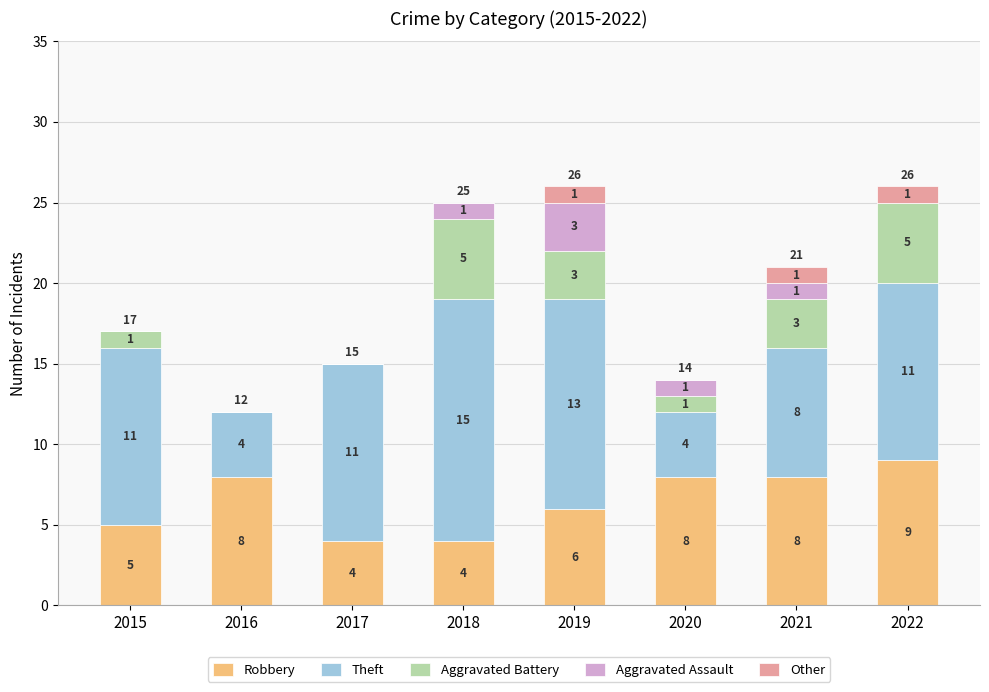

Are the bars grouped side by side (vs. stacked)?

No